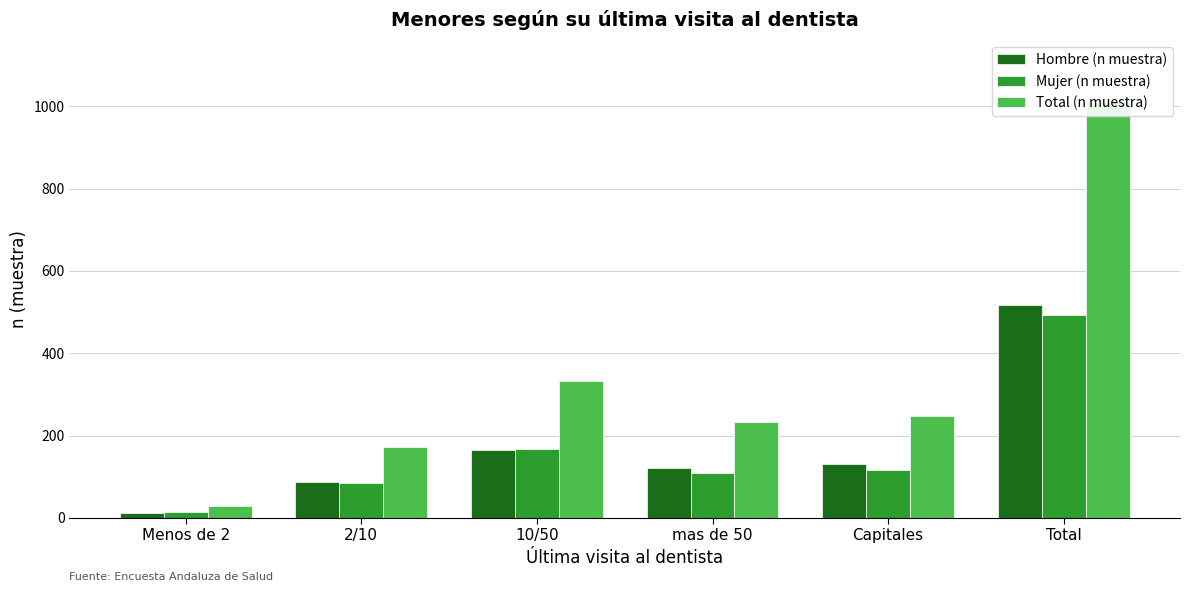

Which category has the highest value in the Mujer (n muestra) series?

Total